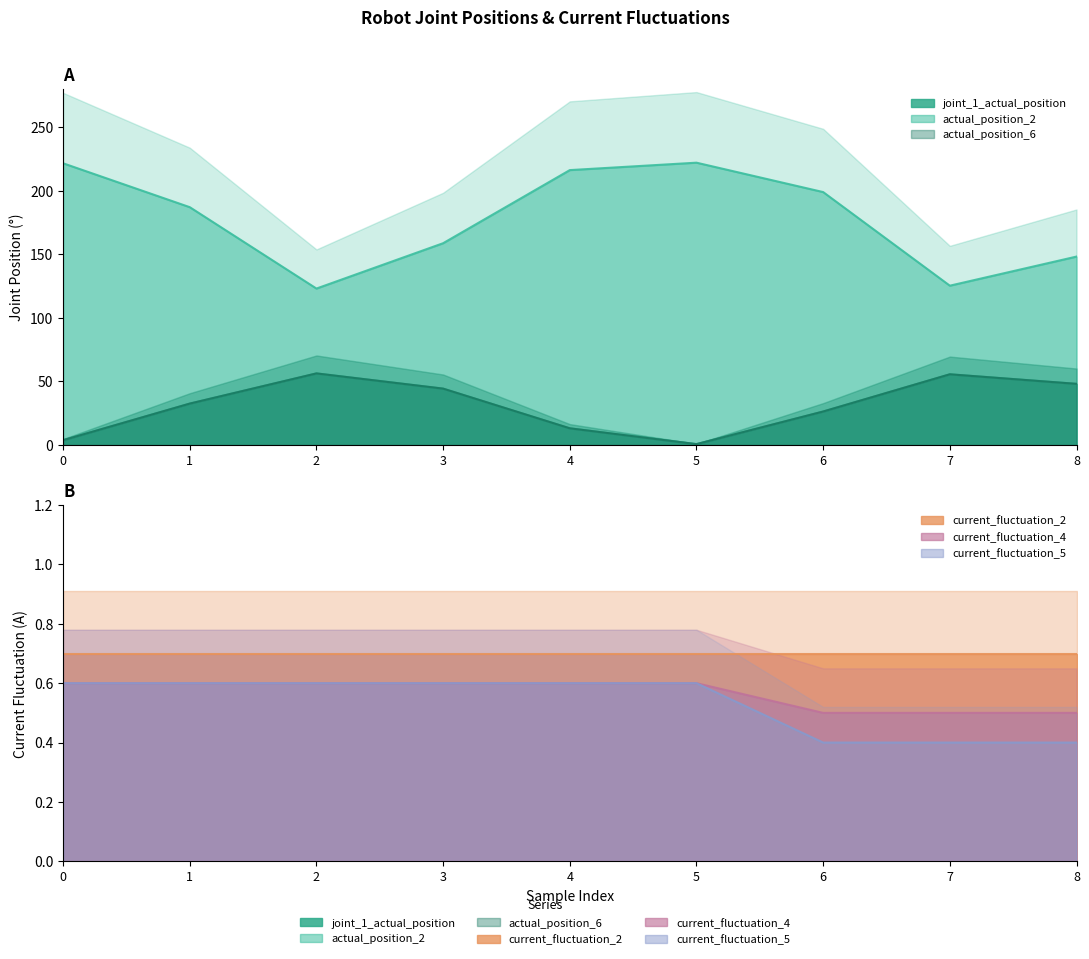

What is the greatest value displayed?

222.0